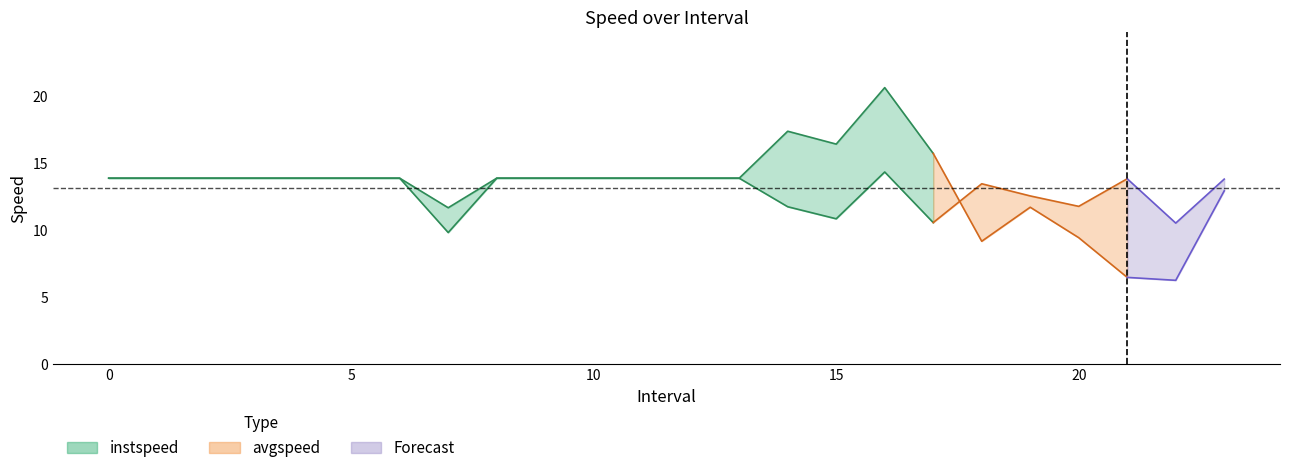

At which label does instspeed reach its peak?

16